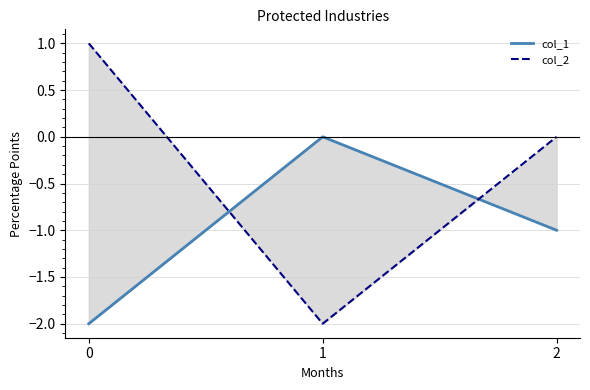

Reading left to right, extract all data points from this chart.

col_1: 0=-2	1=0	2=-1
col_2: 0=1	1=-2	2=0